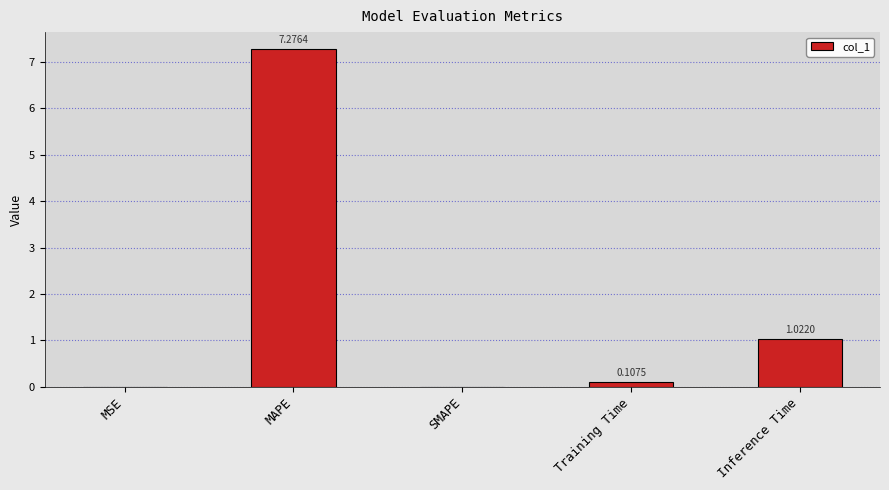

Where is the data nearest to the value 3?

Inference Time